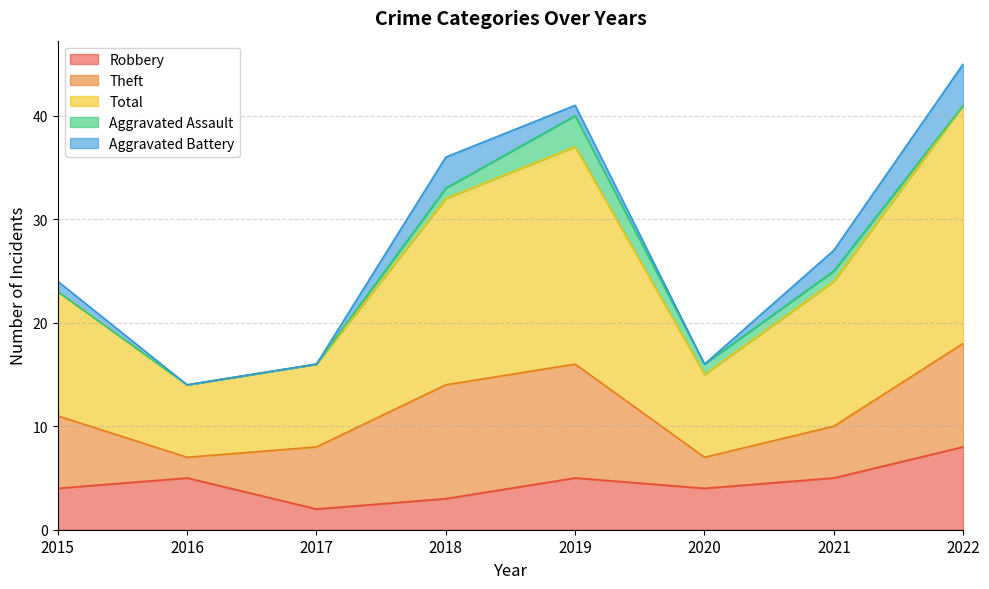

Which label corresponds to the smallest value in the chart?

2015